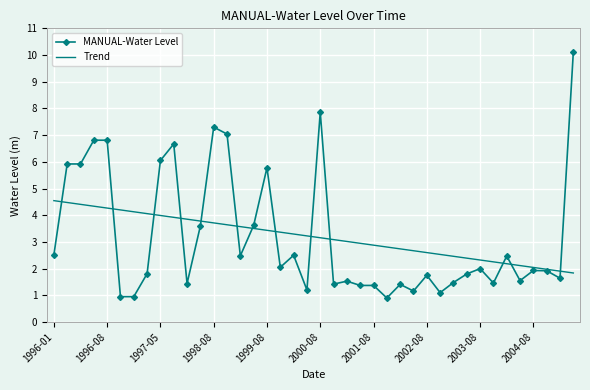

Which series has the largest range (max minus min)?

MANUAL-Water Level